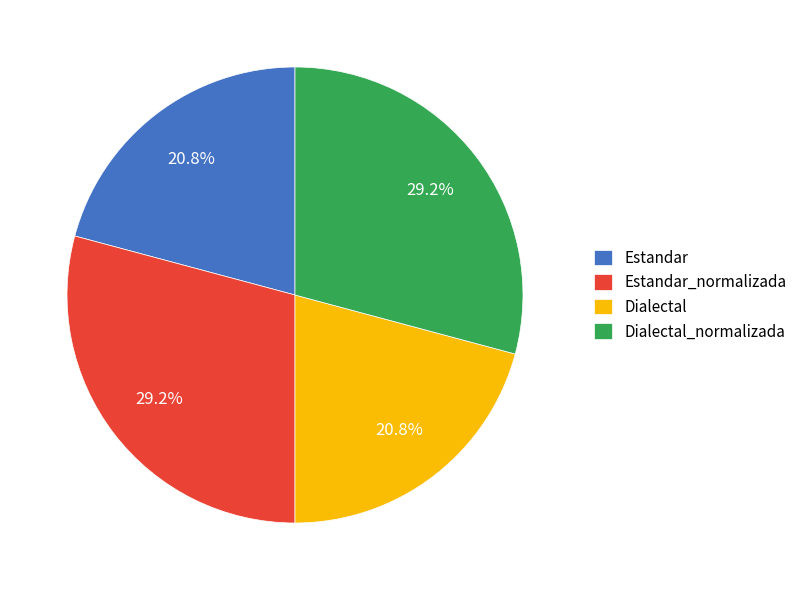

Between Dialectal and Dialectal_normalizada, which is larger?

Dialectal_normalizada